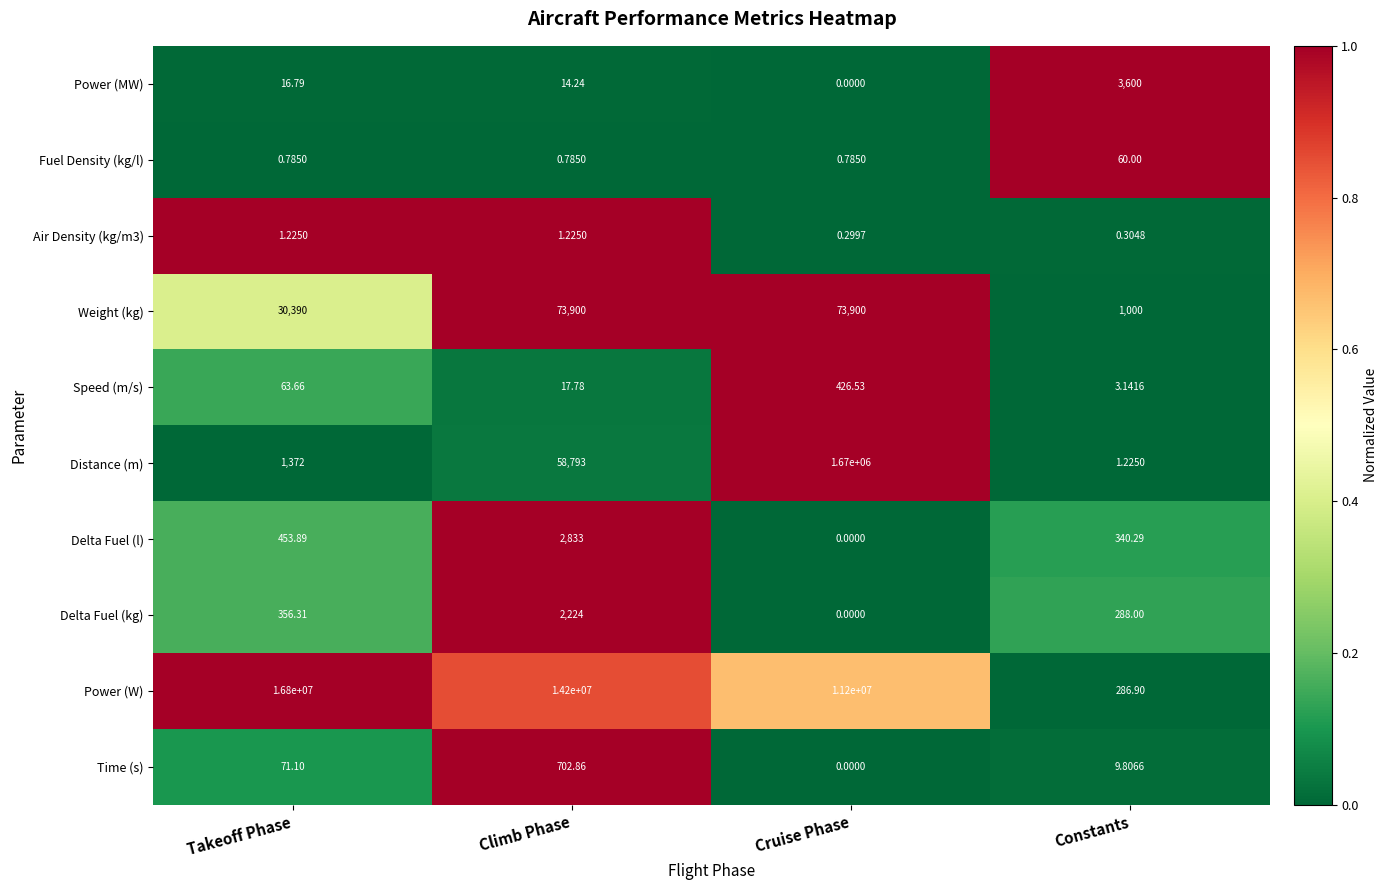

Which category has the lowest value across all series?

Cruise Phase